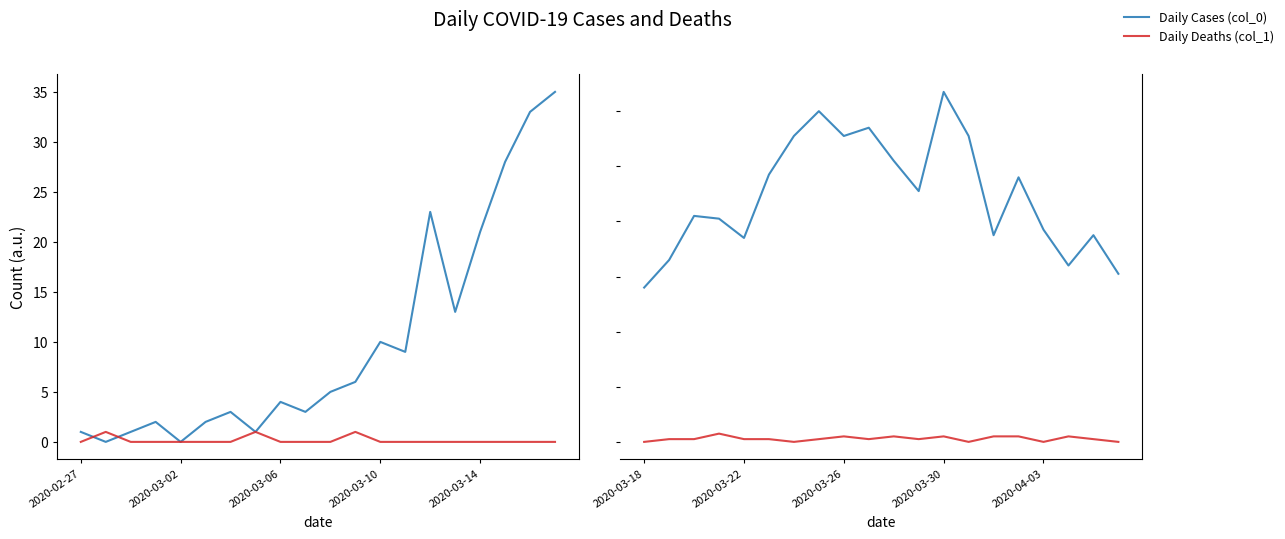

What is the average value of the Daily Cases (col_0) series?

90